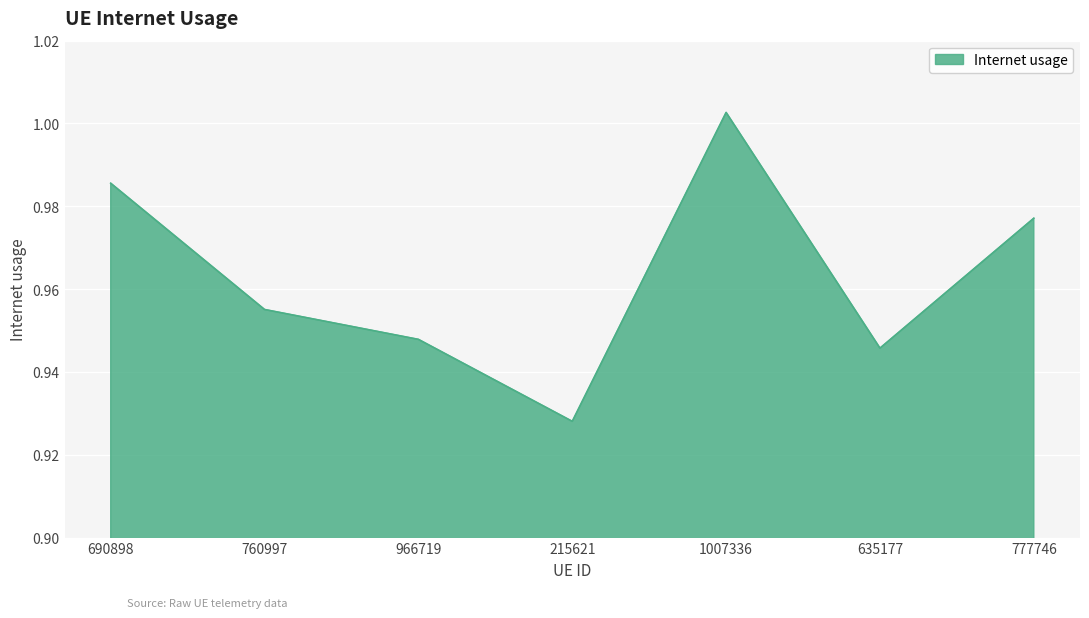

Which label corresponds to the largest value in the chart?

1007336